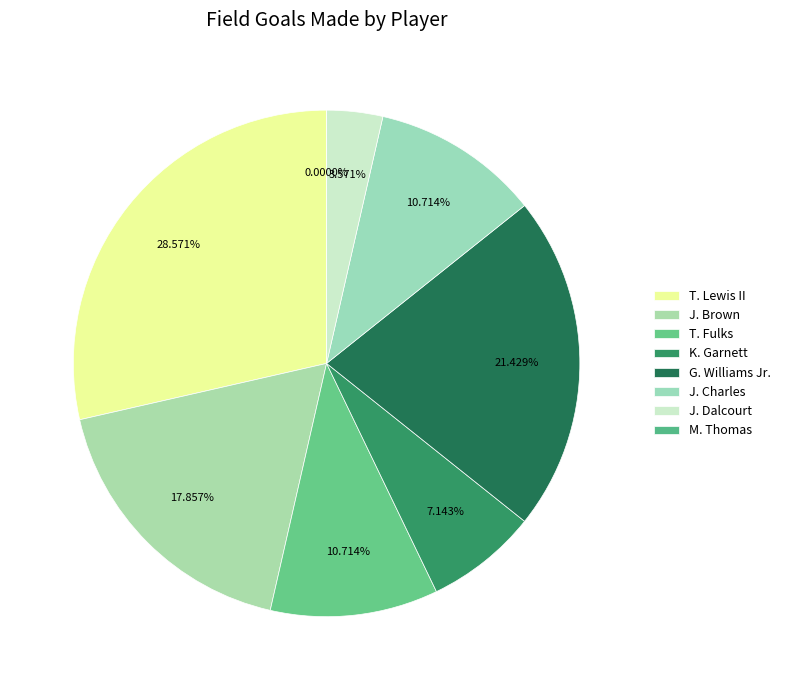

The G. Williams Jr. slice represents 14% of the pie. True or false?

False